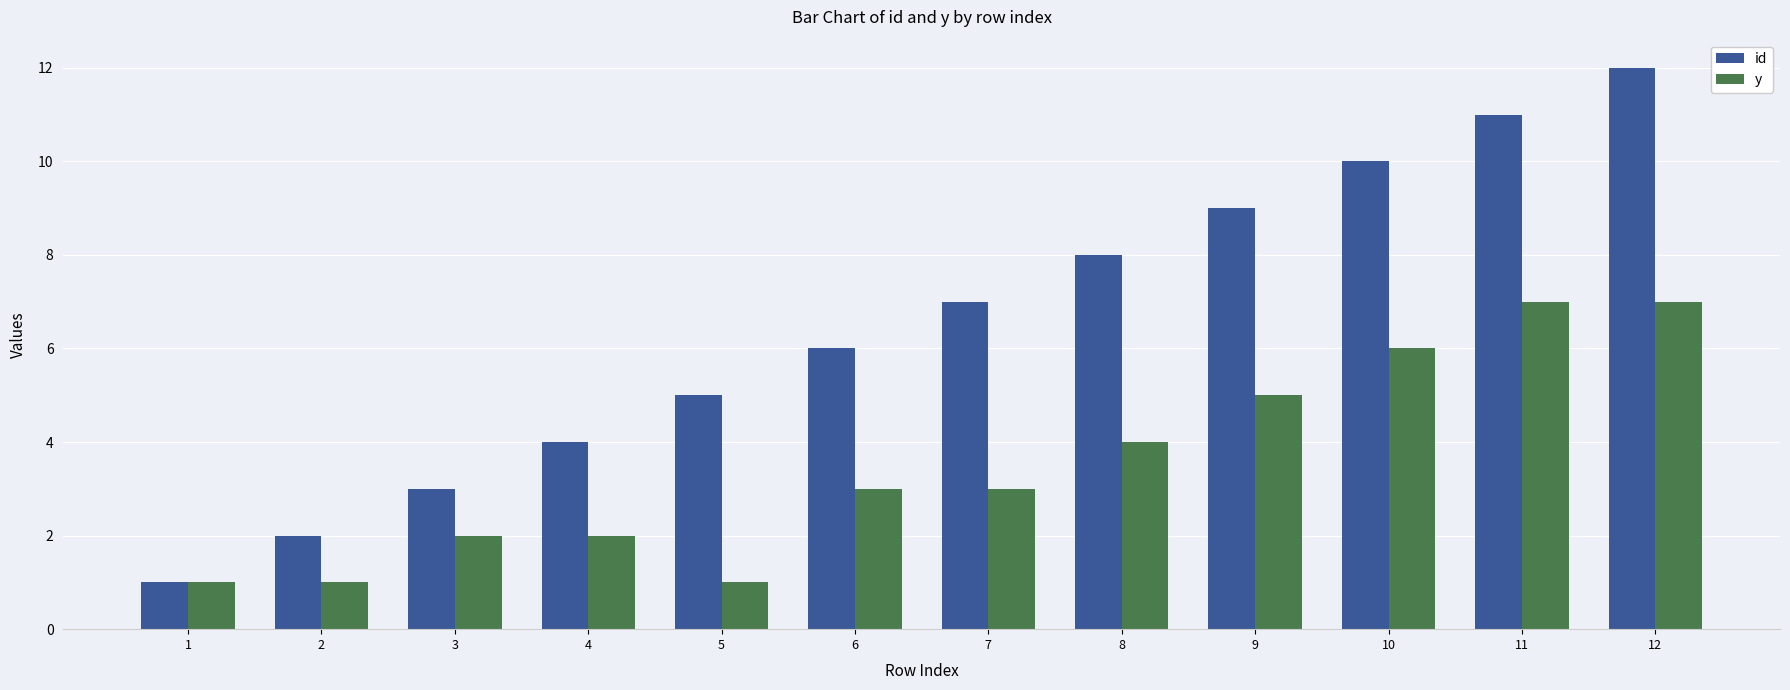

What are all the series names shown in the legend?

id, y